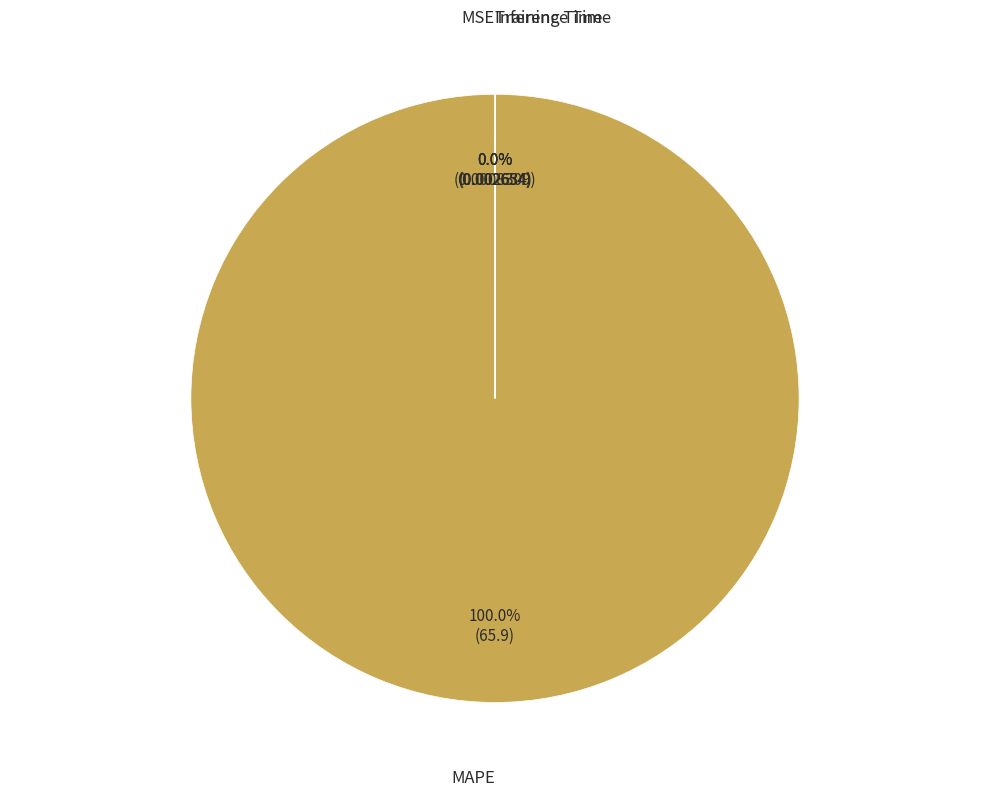

Rank the categories by value from highest to lowest.

MAPE, Inference Time, Training Time, MSE